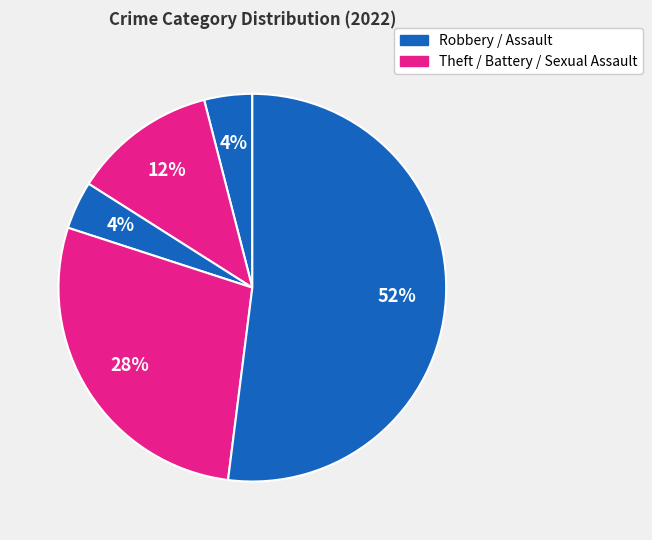

How many segments does this pie chart have?

5